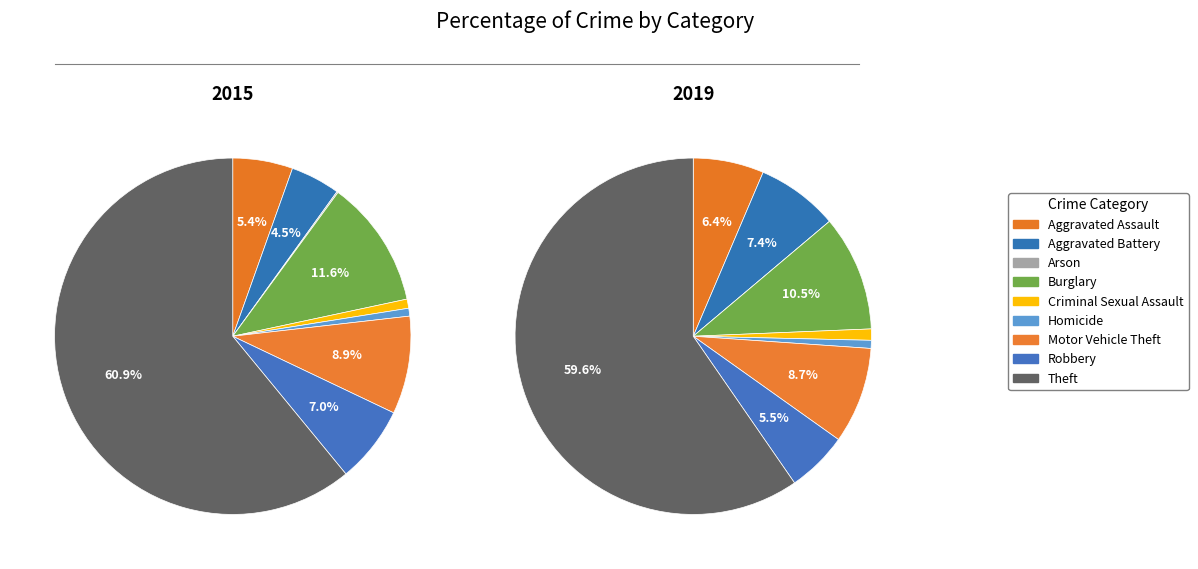

Which category has the biggest portion of the pie?

Theft